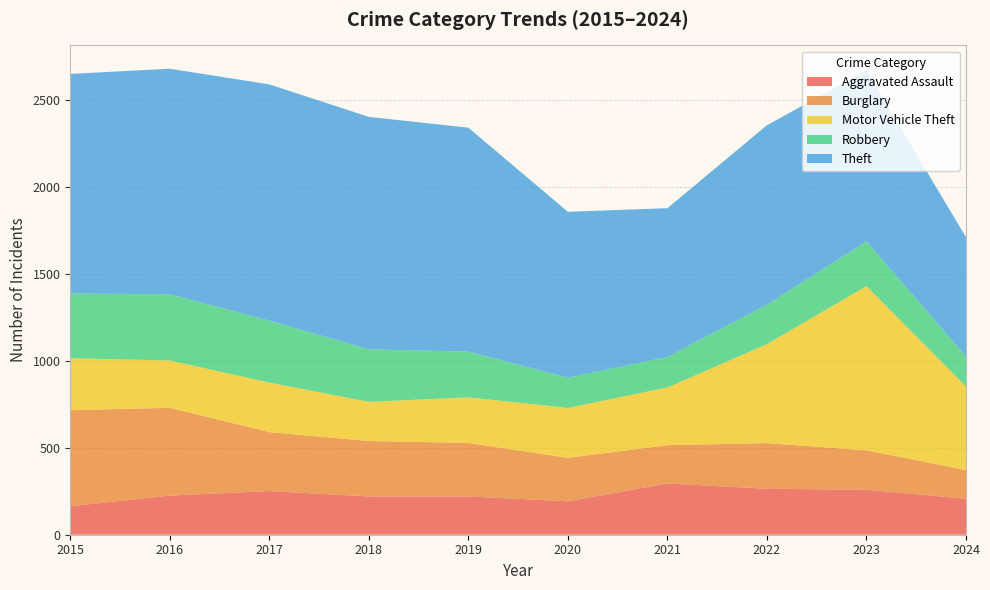

Reading left to right, what are all the values shown in this chart?

Aggravated Assault: 2015=164	2016=225	2017=251	2018=220	2019=220	2020=192	2021=295	2022=264	2023=259	2024=207
Burglary: 2015=552	2016=505	2017=339	2018=319	2019=308	2020=250	2021=220	2022=263	2023=226	2024=165
Motor Vehicle Theft: 2015=299	2016=272	2017=285	2018=225	2019=262	2020=287	2021=332	2022=569	2023=945	2024=480
Robbery: 2015=372	2016=381	2017=356	2018=302	2019=263	2020=174	2021=175	2022=227	2023=257	2024=173
Theft: 2015=1263	2016=1297	2017=1359	2018=1337	2019=1288	2020=954	2021=856	2022=1032	2023=983	2024=686